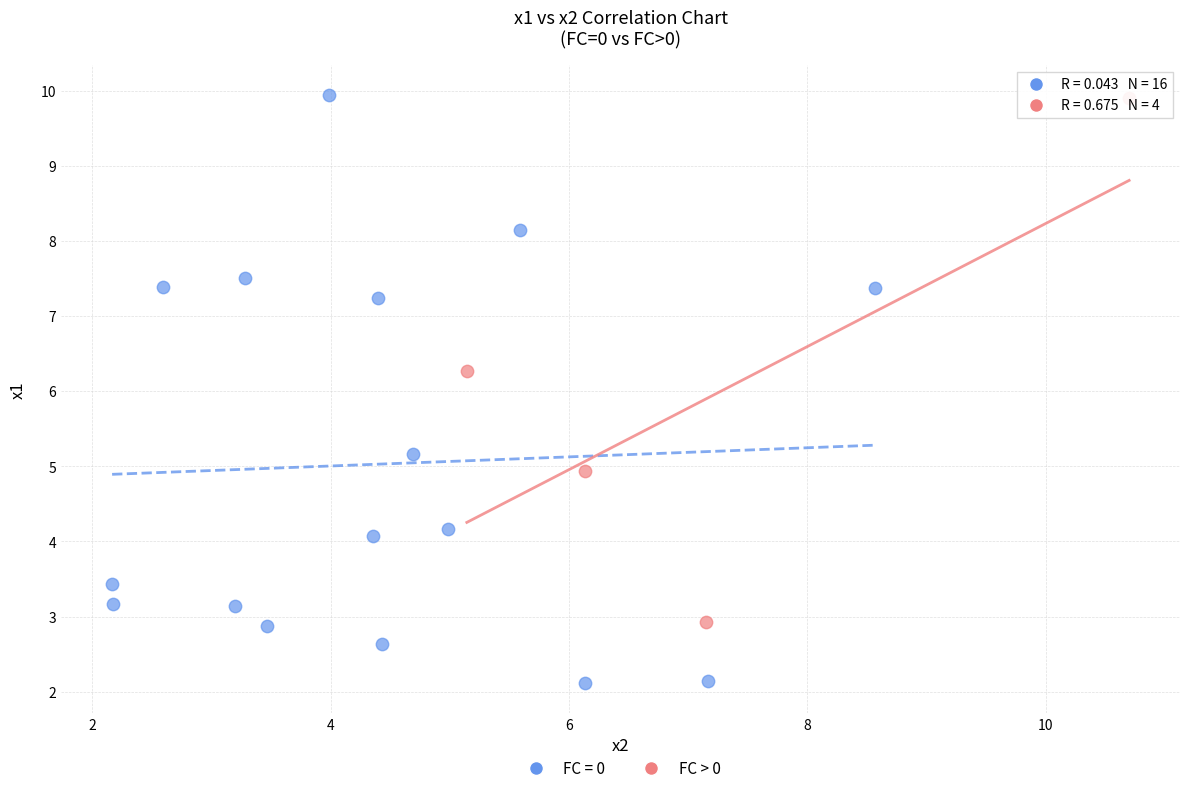

Which series has the widest spread of Y values?

FC = 0